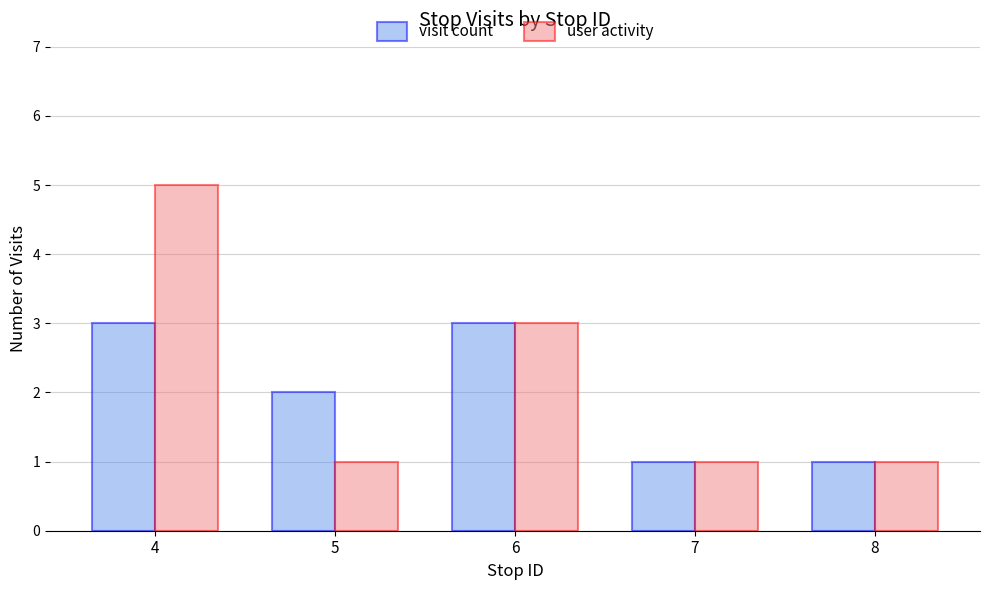

At 4, list the series in order from largest to smallest.

user activity, visit count